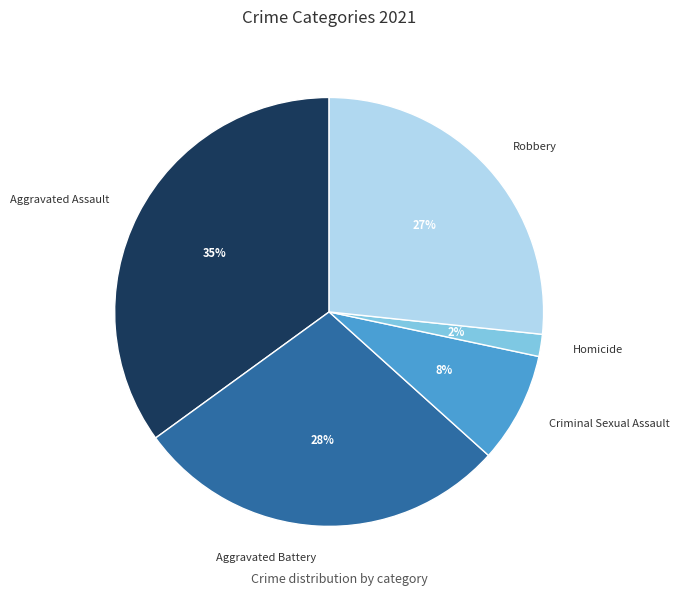

To the nearest percent, what is the difference between the largest and smallest slice percentages?

33%